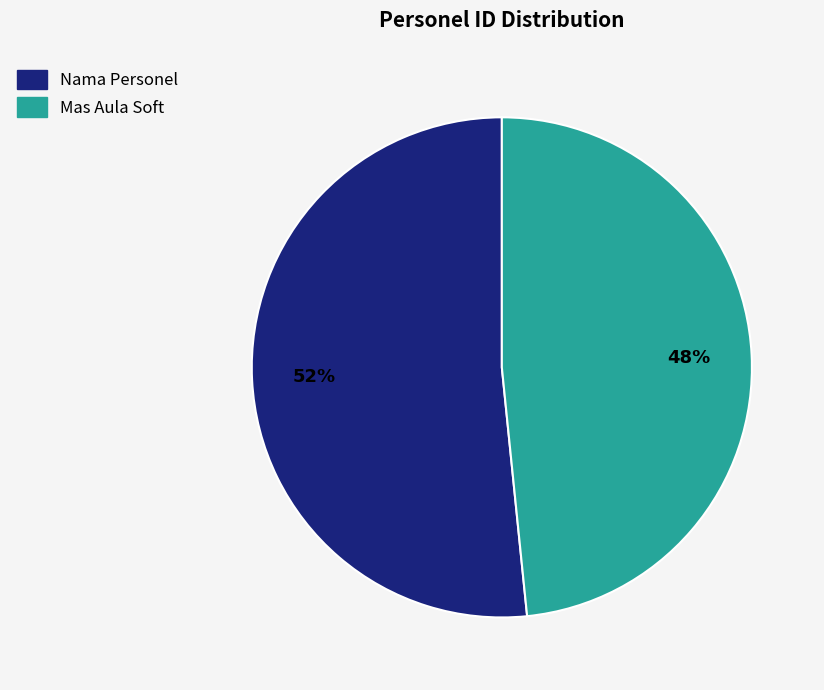

Rank the categories by value from lowest to highest.

Mas Aula Soft, Nama Personel